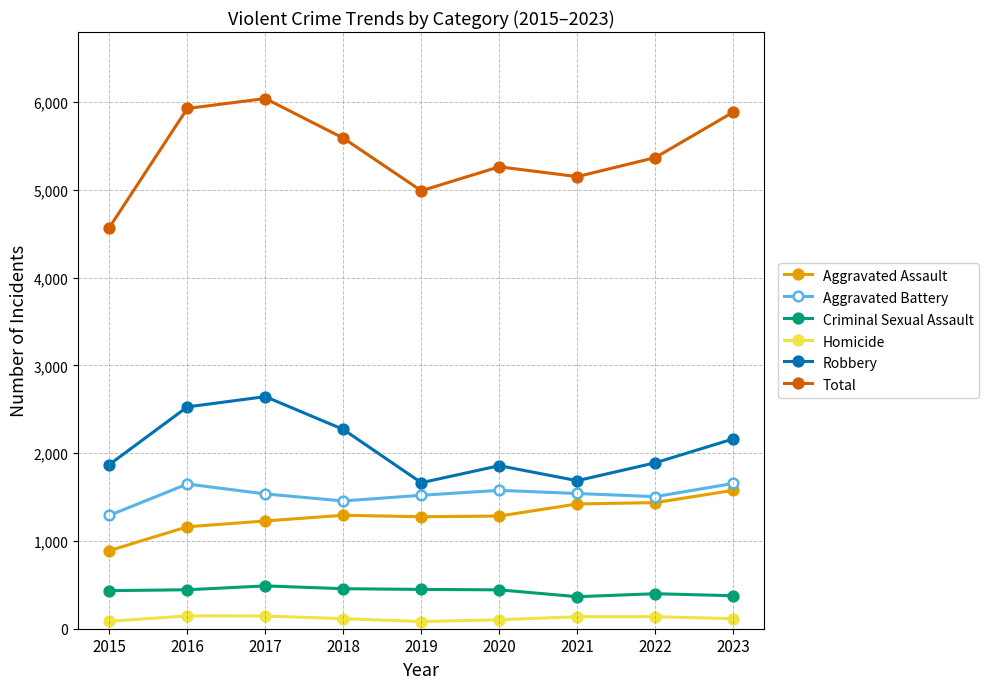

Rank the series at 2016 from lowest to highest value.

Homicide, Criminal Sexual Assault, Aggravated Assault, Aggravated Battery, Robbery, Total